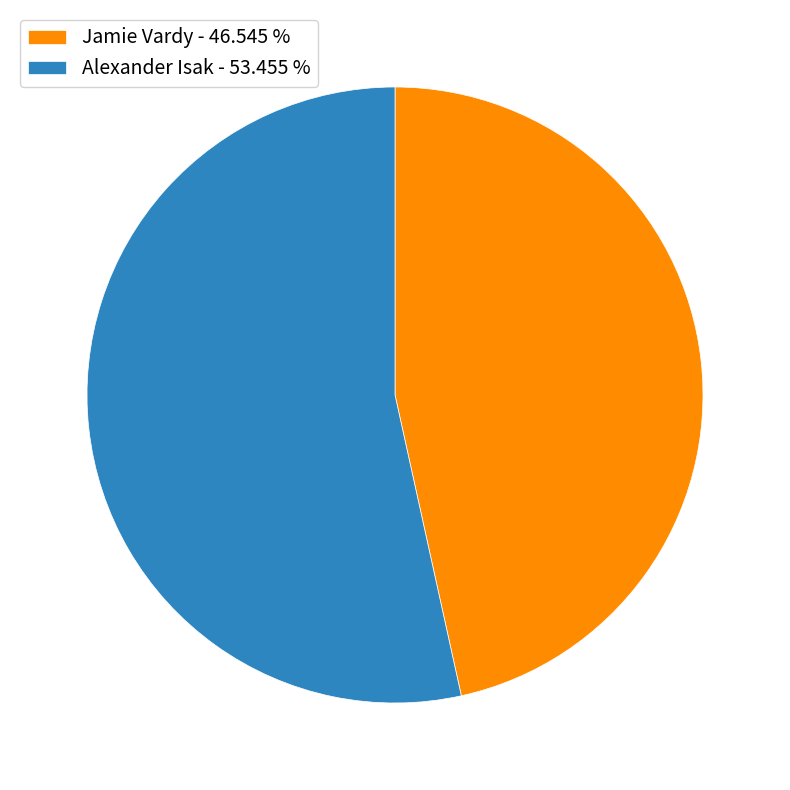

Is the sum of Jamie Vardy - 46.545 % and Alexander Isak - 53.455 % greater than half?

Yes